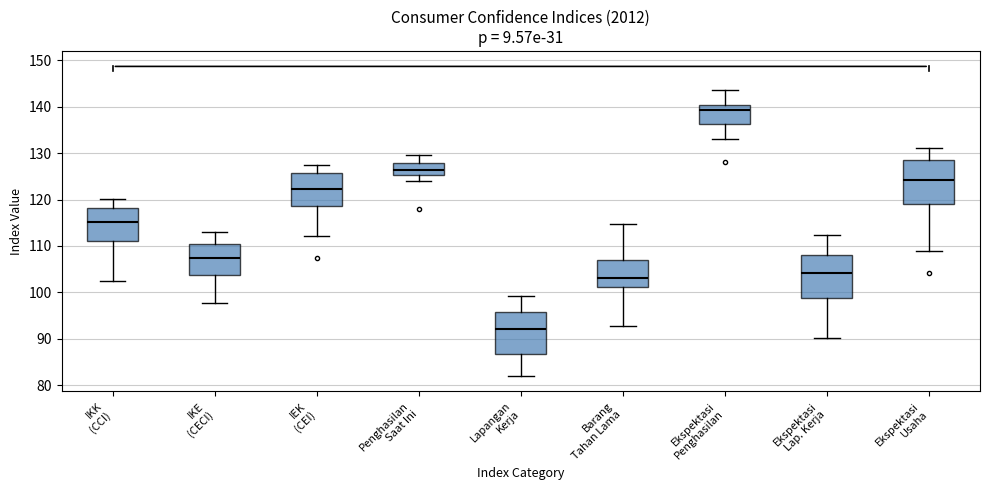

Where is the lower edge of the box for Ekspektasi Penghasilan on the y-axis? The values are not printed on the chart, so give them approximately, as read against the axis.

136